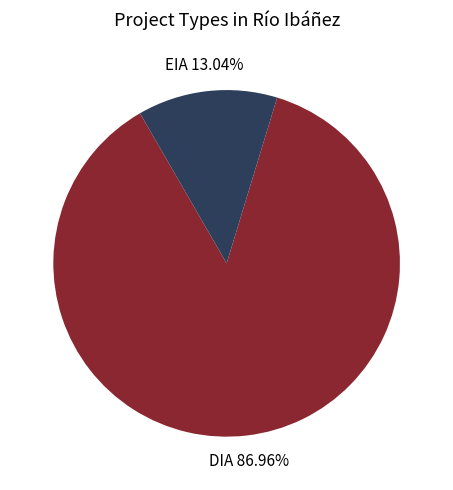

Does any single category account for the majority?

Yes